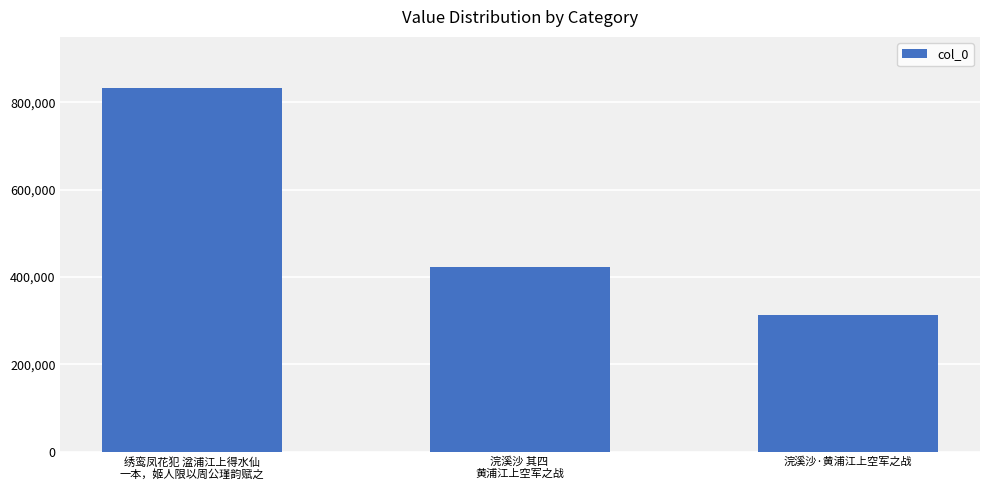

What is the change in value from 浣溪沙 其四 
黄浦江上空军之战 to 浣溪沙·黄浦江上空军之战?

-108952